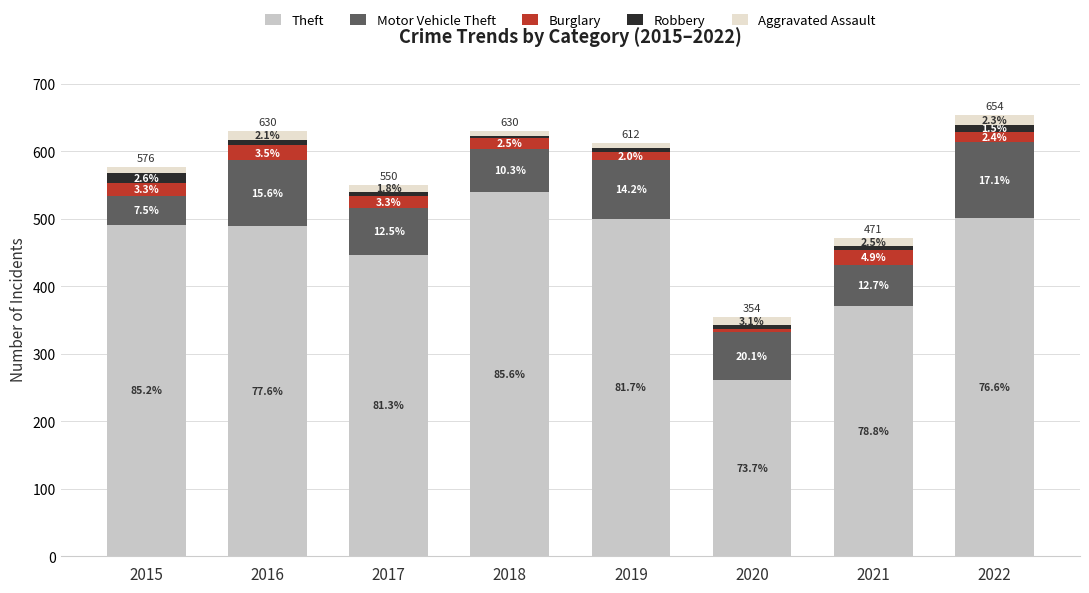

Which series changed the most between 2020 and 2021?

Theft